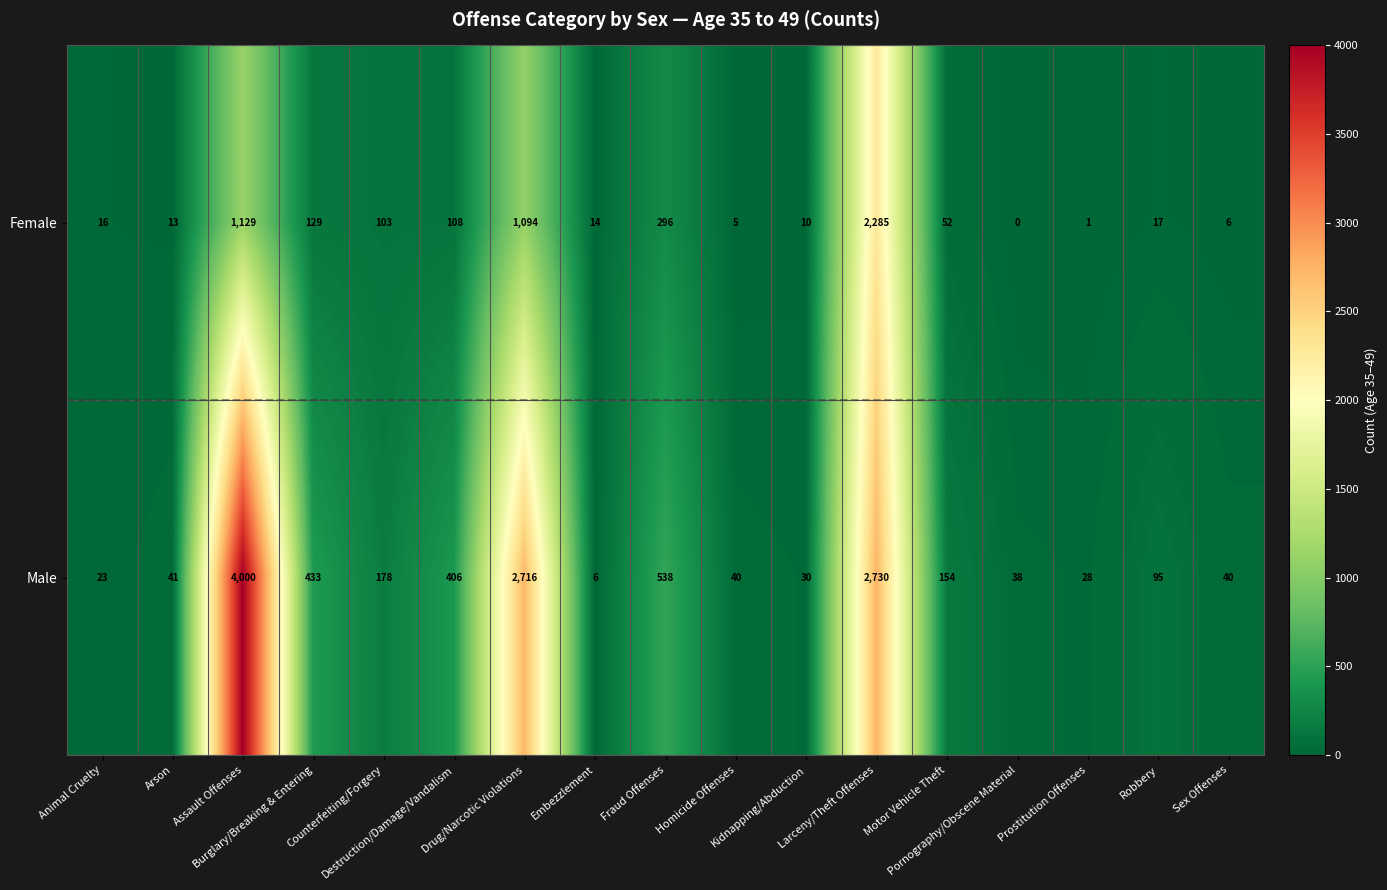

What is the total value across all series at Homicide Offenses?

45